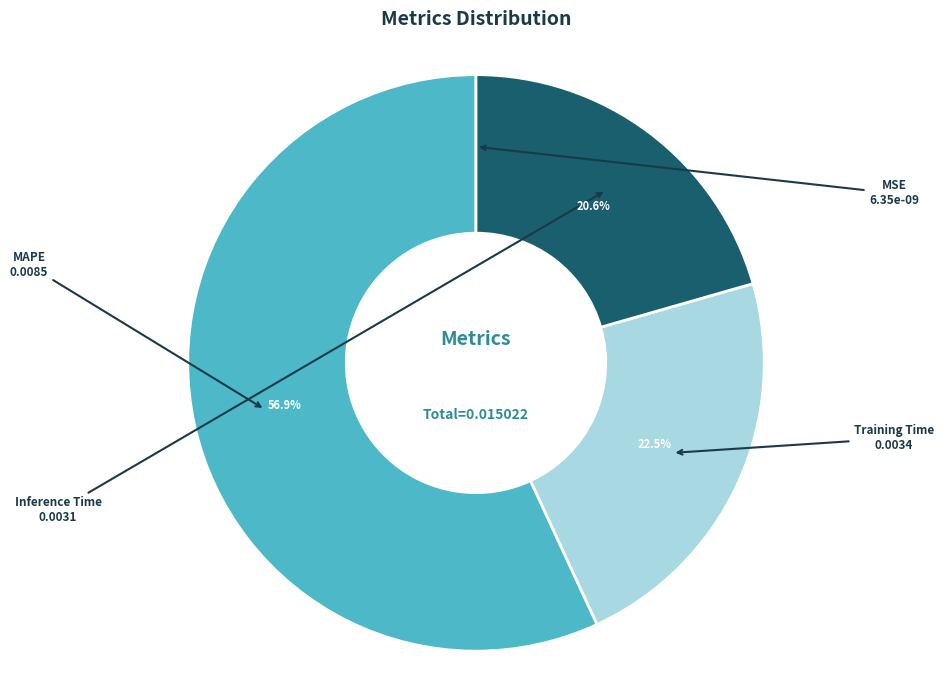

Which category has the biggest portion of the pie?

MAPE